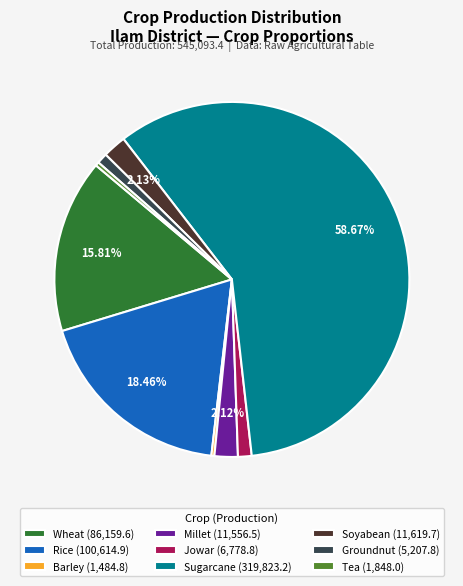

Do Wheat (86,159.6) and Rice (100,614.9) together represent more than half of the pie?

No